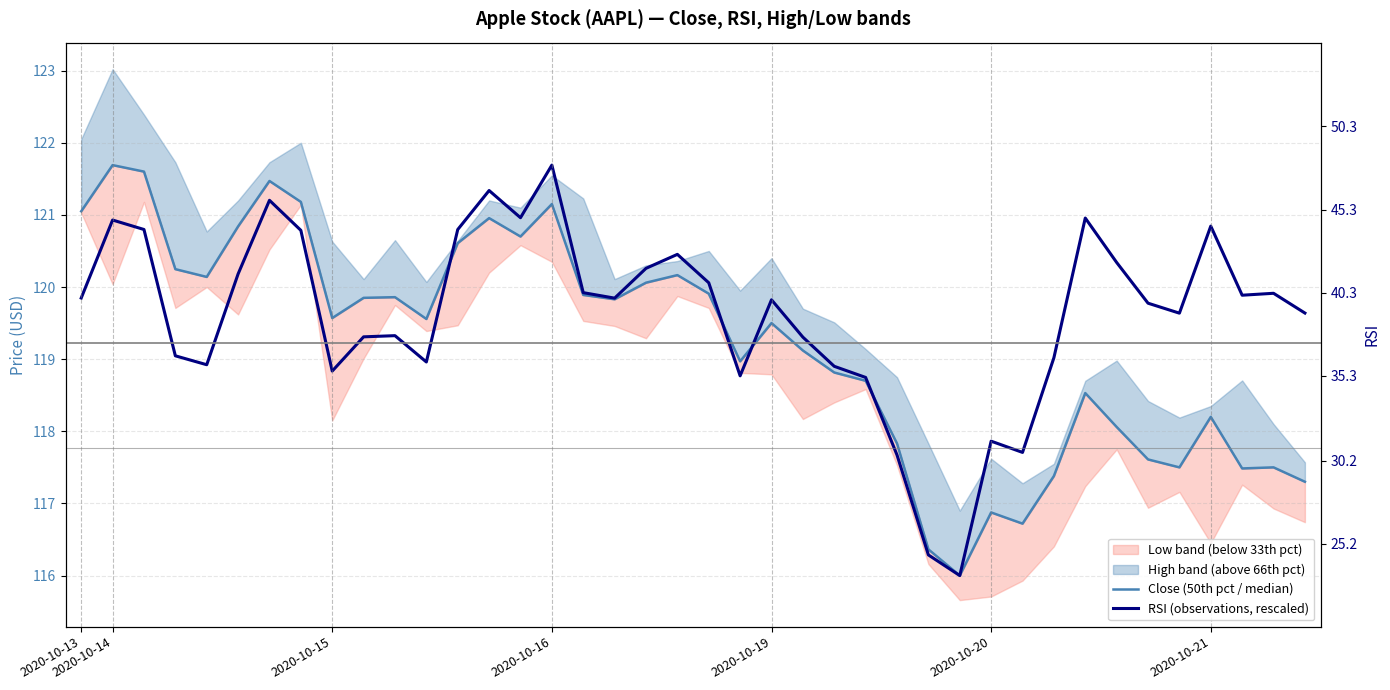

At which label does RSI (observations, rescaled) first exceed 119?

2020-10-13